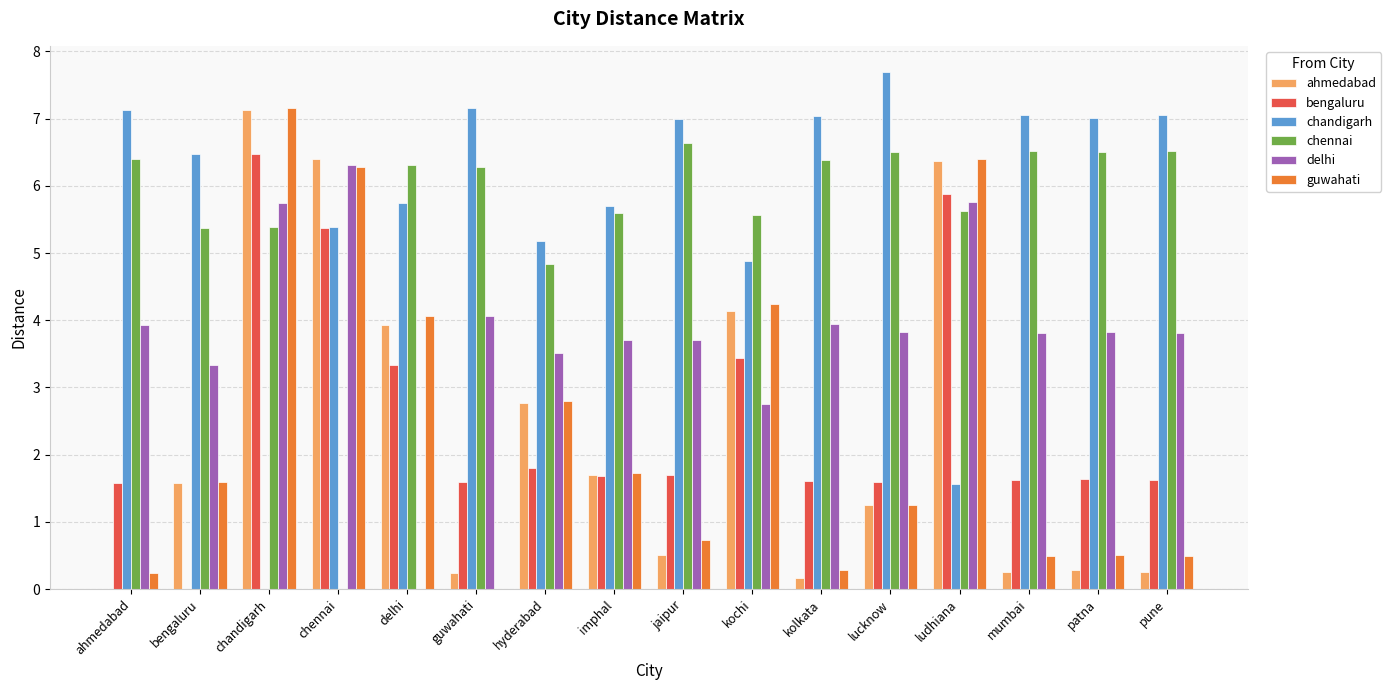

At which label is chandigarh closest to 3?

ludhiana